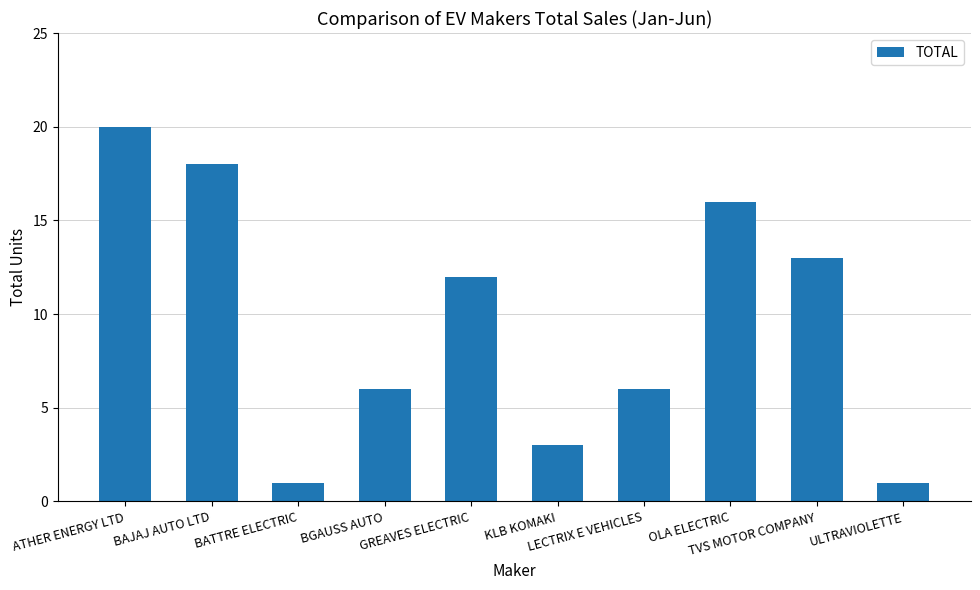

At which label does the data first exceed 12?

ATHER ENERGY LTD